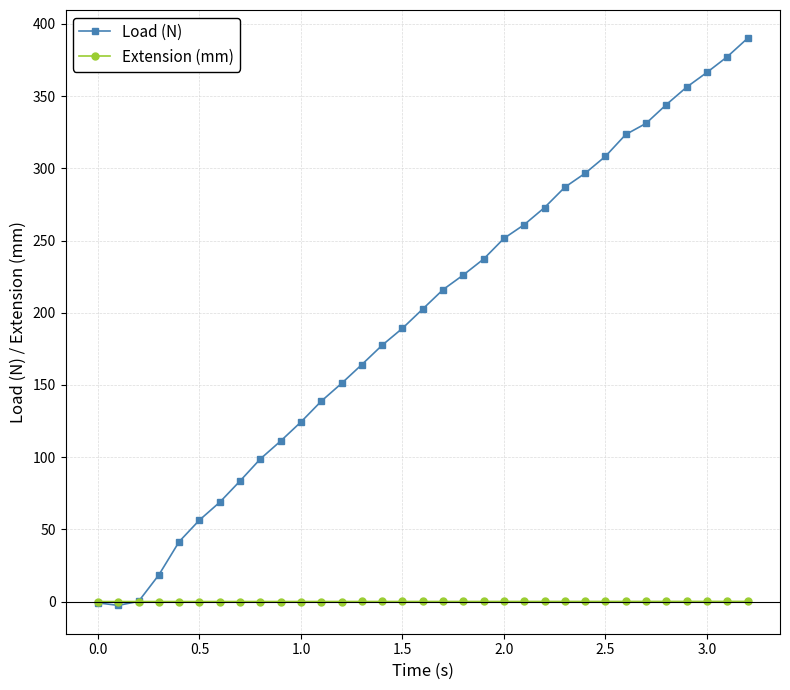

How many lines are shown in the chart?

2